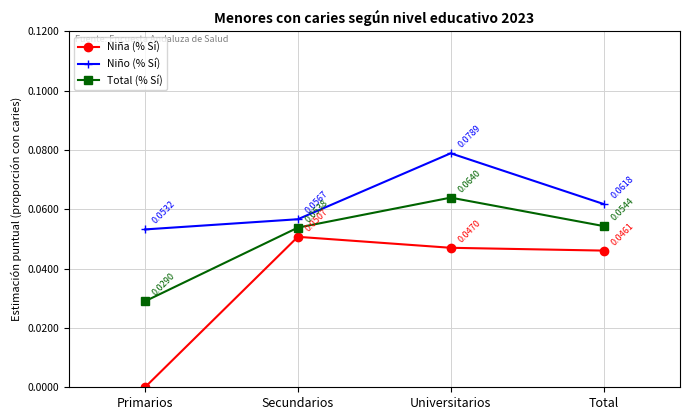

How many lines are shown in the chart?

3